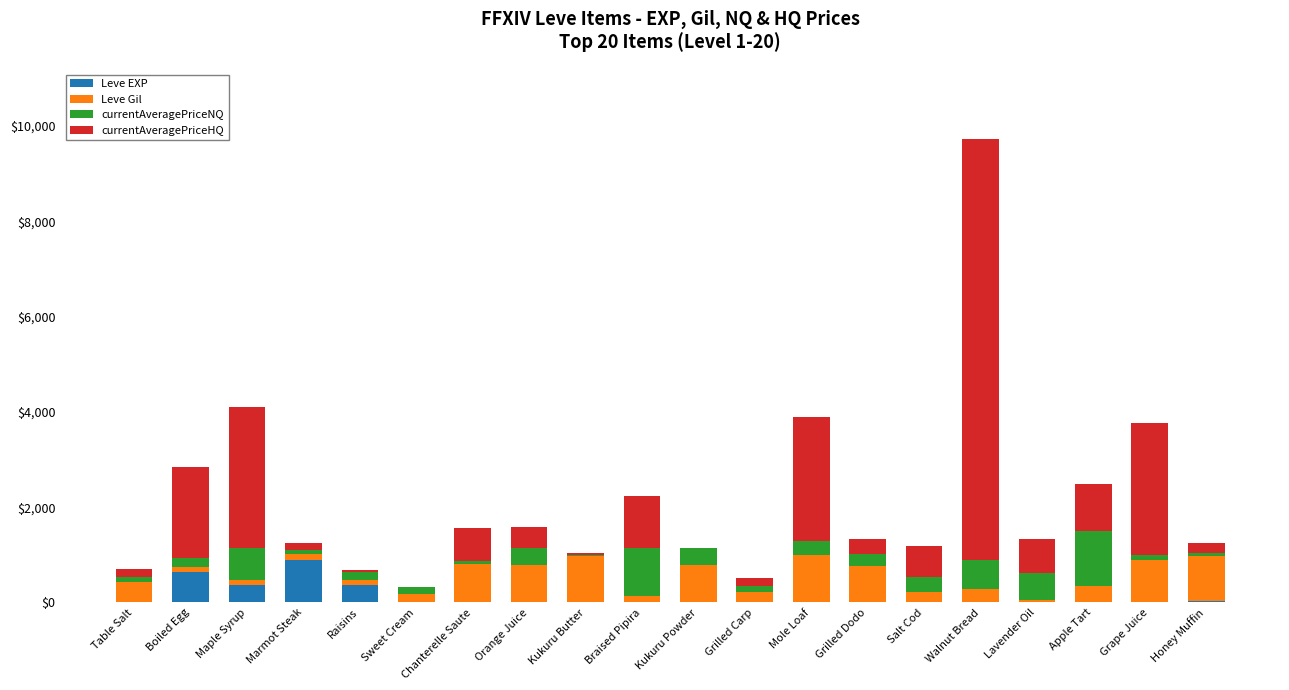

Count the number of data series in this chart.

4